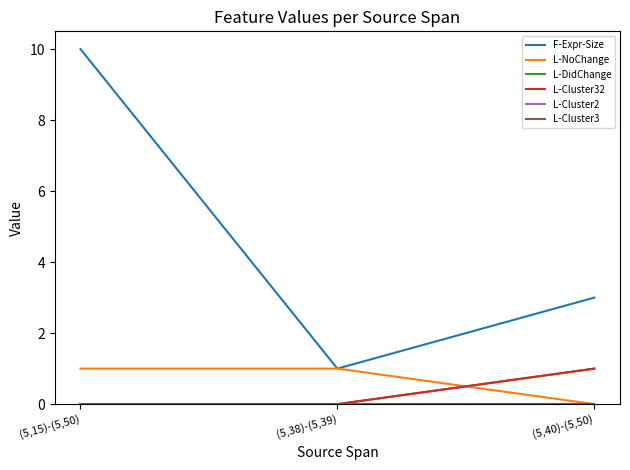

At which category is the sum across all series the highest?

(5,15)-(5,50)